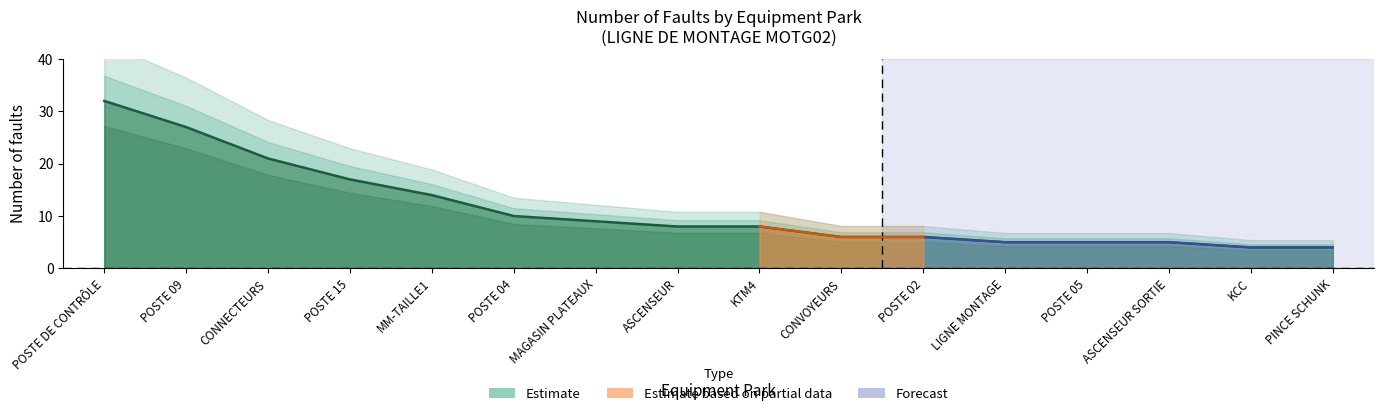

Which category has the lowest value across all series?

KCC